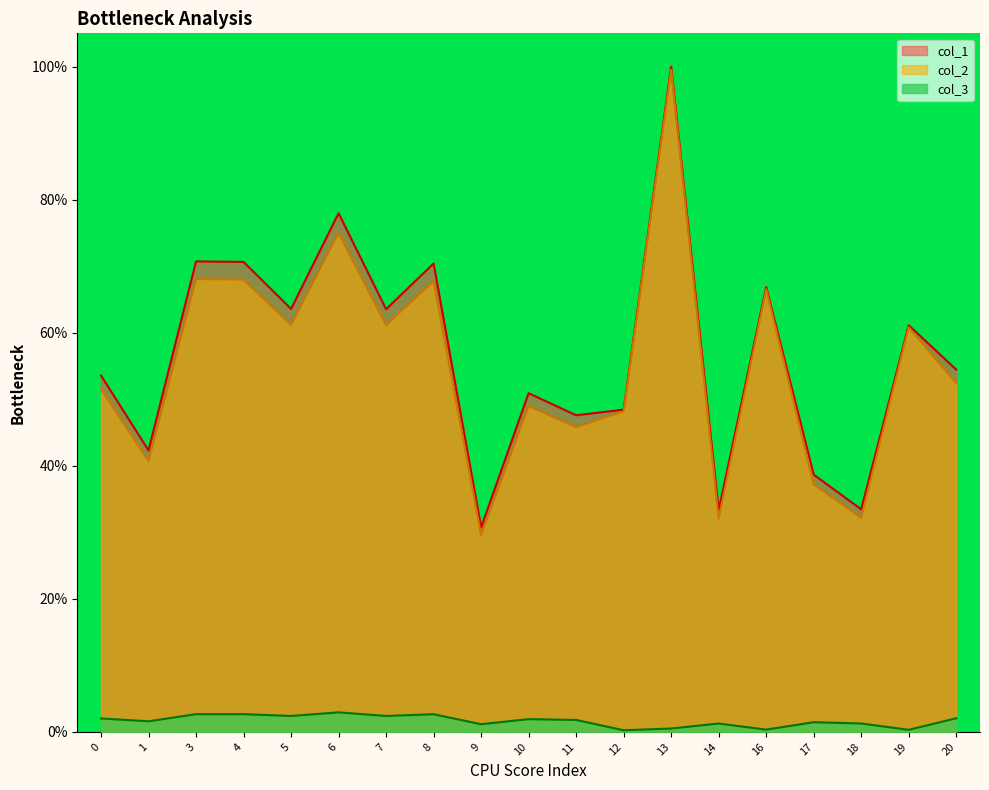

Between 9 and 20, which series saw the biggest shift?

col_1